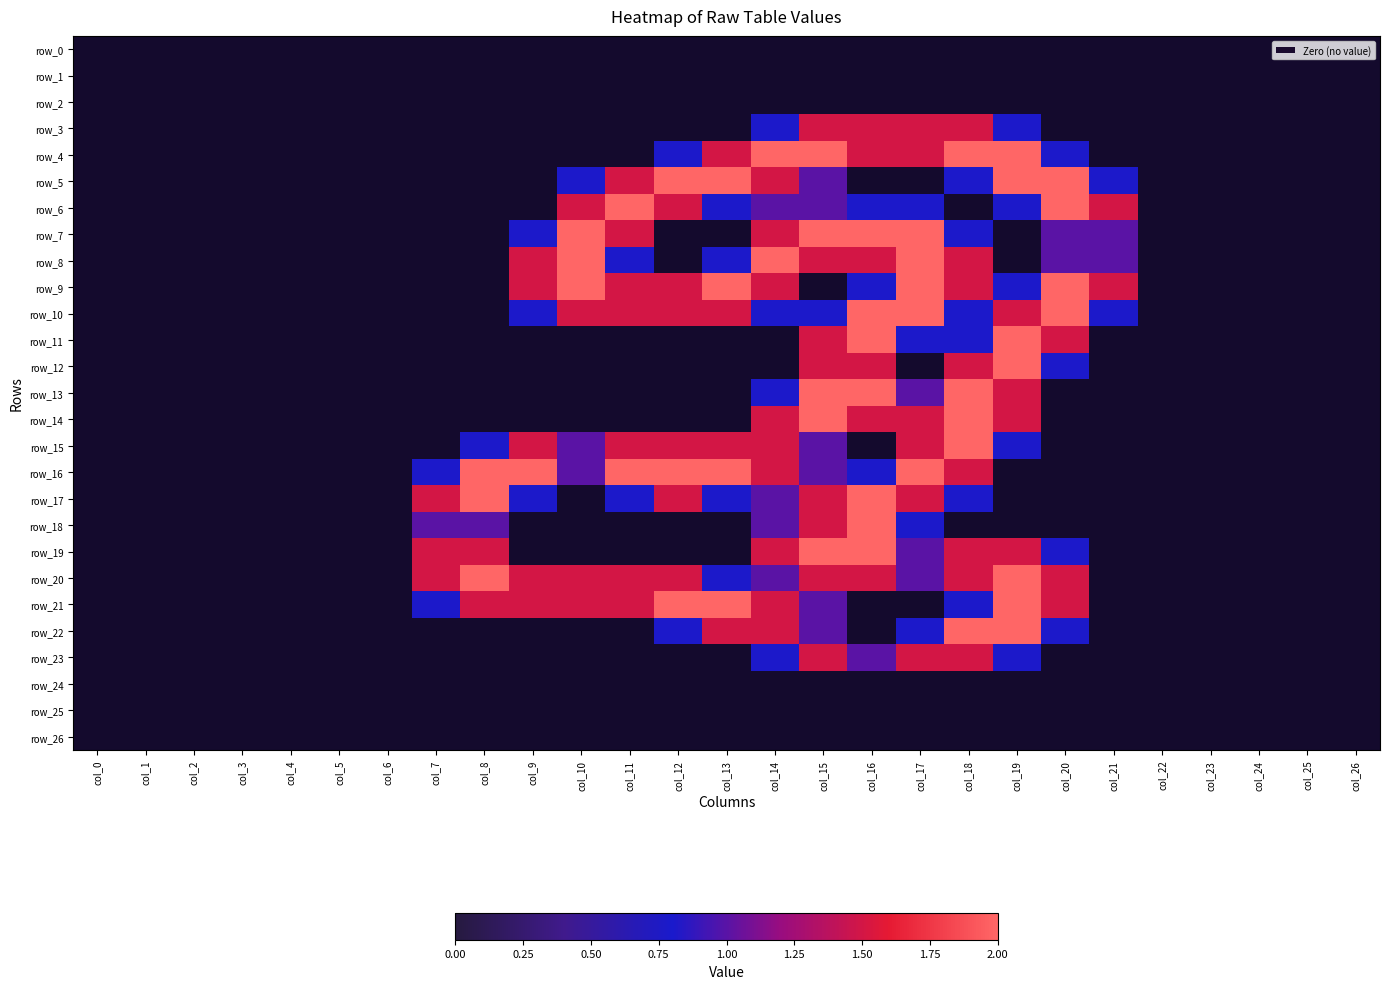

Rank the series at col_7 from lowest to highest value.

row_0, row_1, row_2, row_3, row_4, row_5, row_6, row_7, row_8, row_9, row_10, row_11, row_12, row_13, row_14, row_15, row_22, row_23, row_24, row_25, row_26, row_16, row_21, row_18, row_17, row_19, row_20